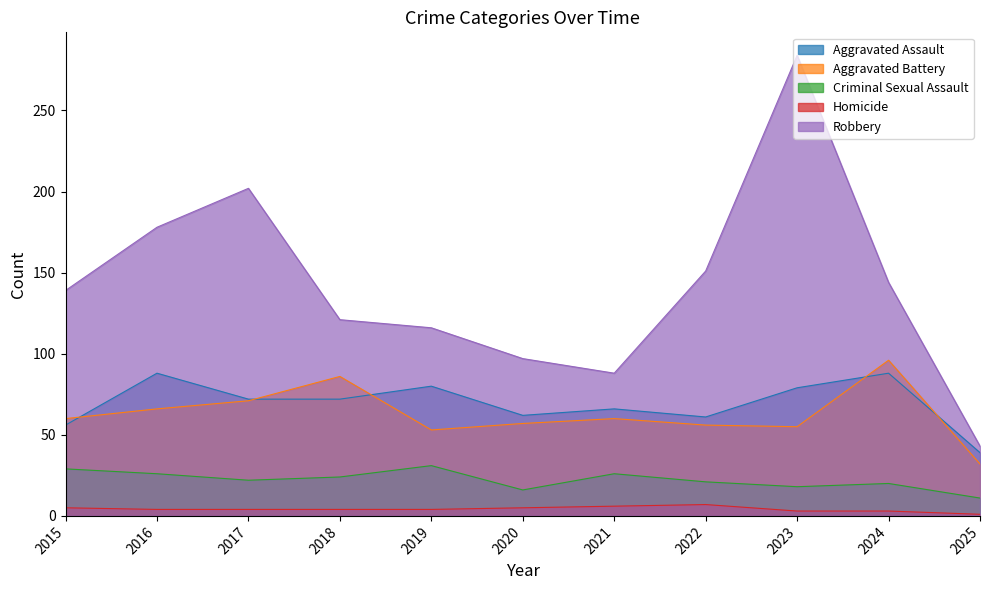

The Homicide series shows 2 at 2016. True or false?

False